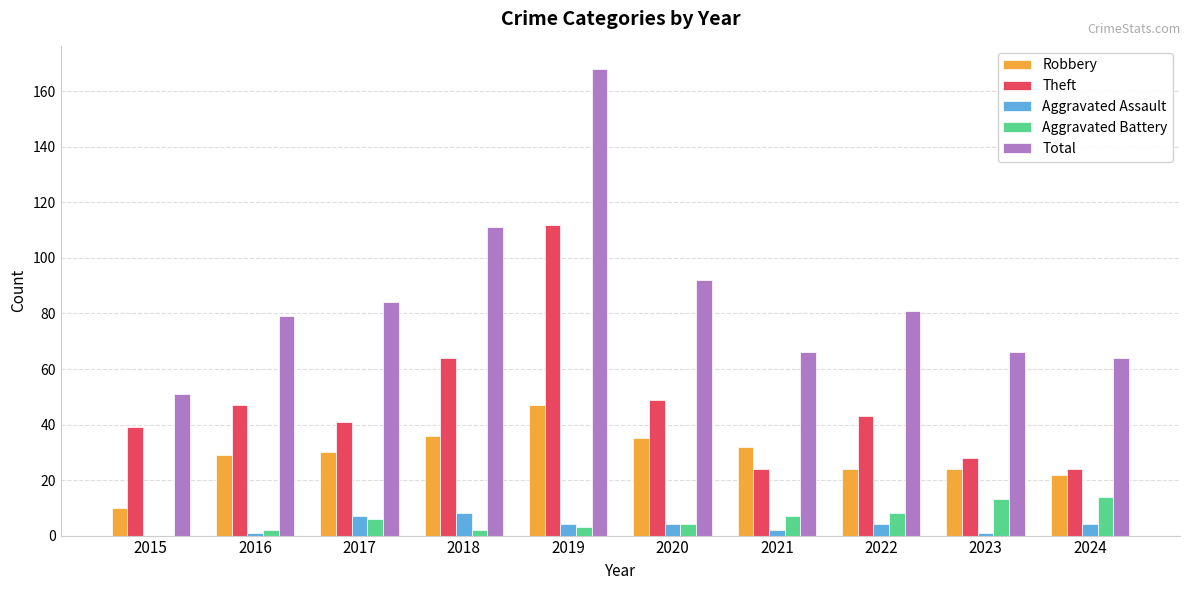

At which label does Robbery reach its peak?

2019